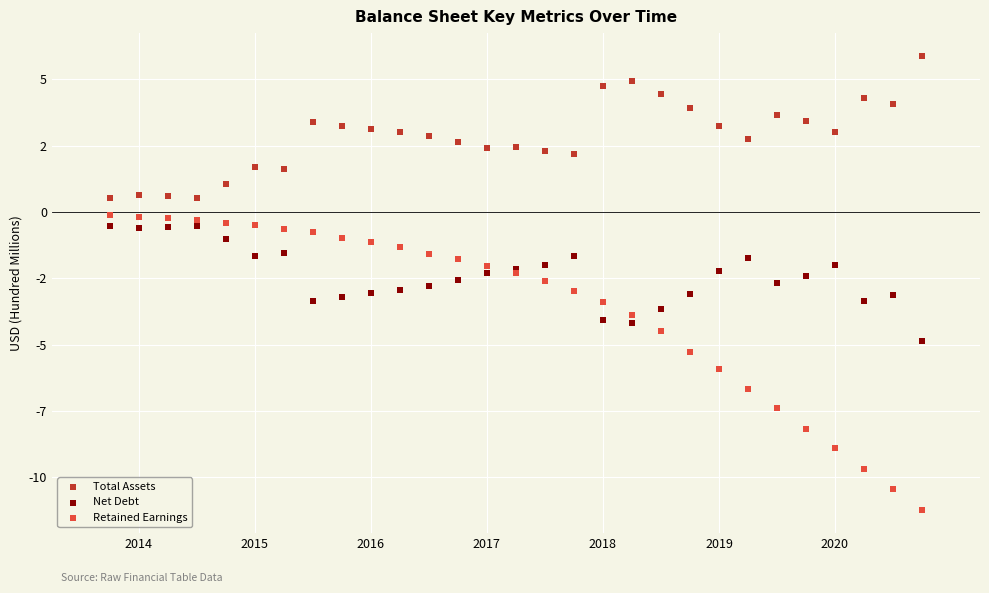

Which series contains the lowest Y value?

Retained Earnings